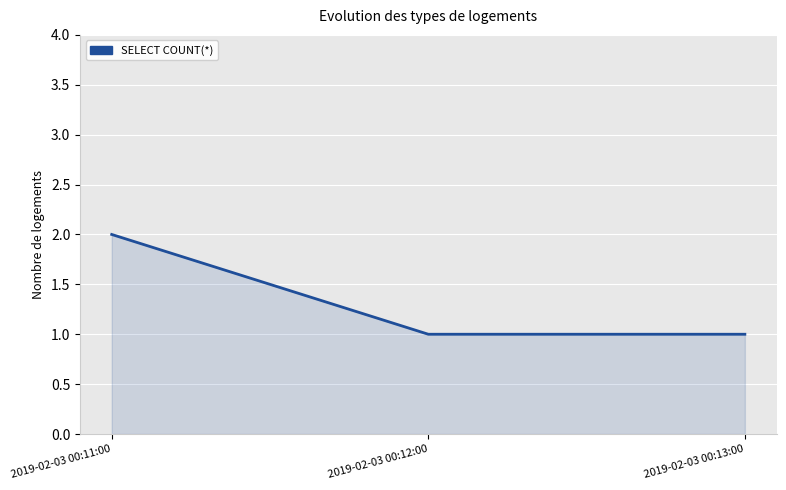

Approximately how many times larger is the value at 2019-02-03 00:11:00 compared to 2019-02-03 00:13:00?

2.0